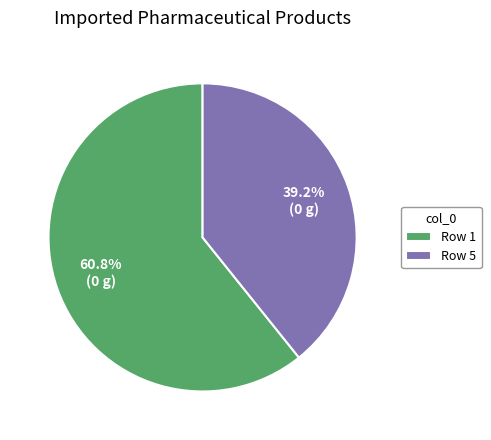

Rank the categories by value from highest to lowest.

Row 1, Row 5